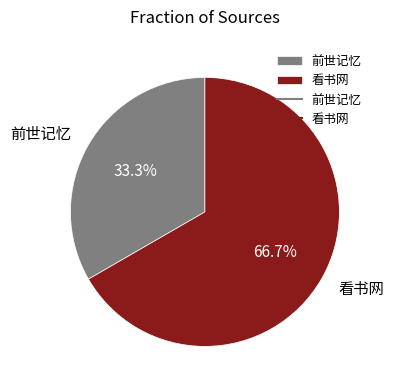

True or false: 前世记忆 accounts for 42% of the total.

False